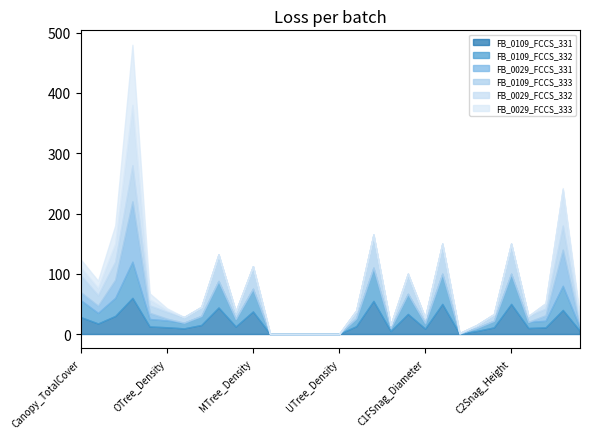

Between MTree_Cover and C1FSnag_Cover, which series saw the biggest shift?

FB_0109_FCCS_331